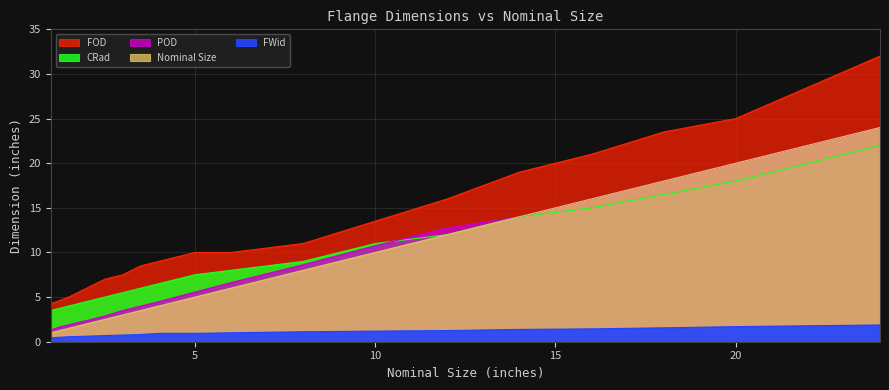

Which series changed the most between 1 and 1.5?

FOD